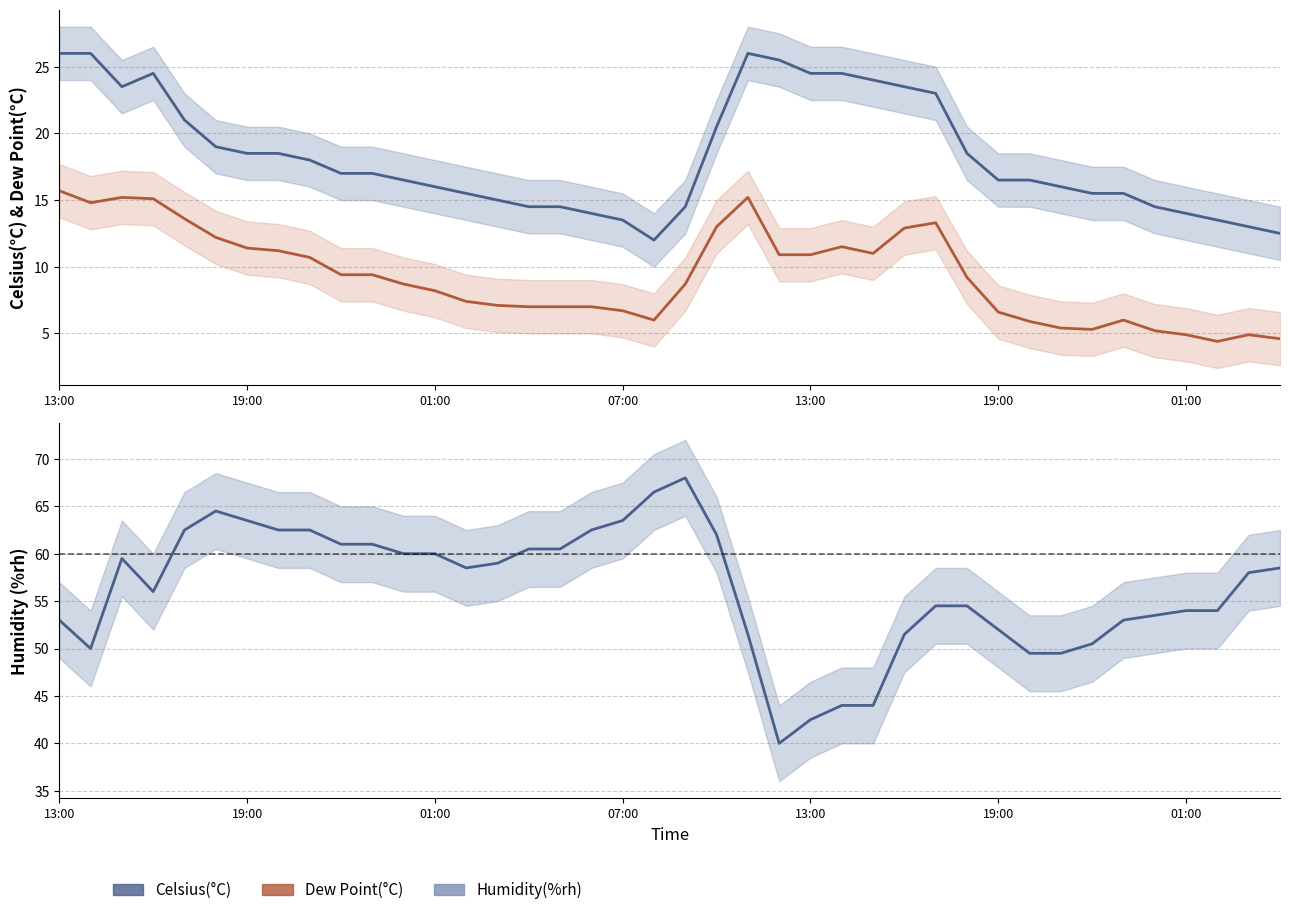

What is the difference between the maximum and minimum values in the Humidity(%rh) series?

28.0